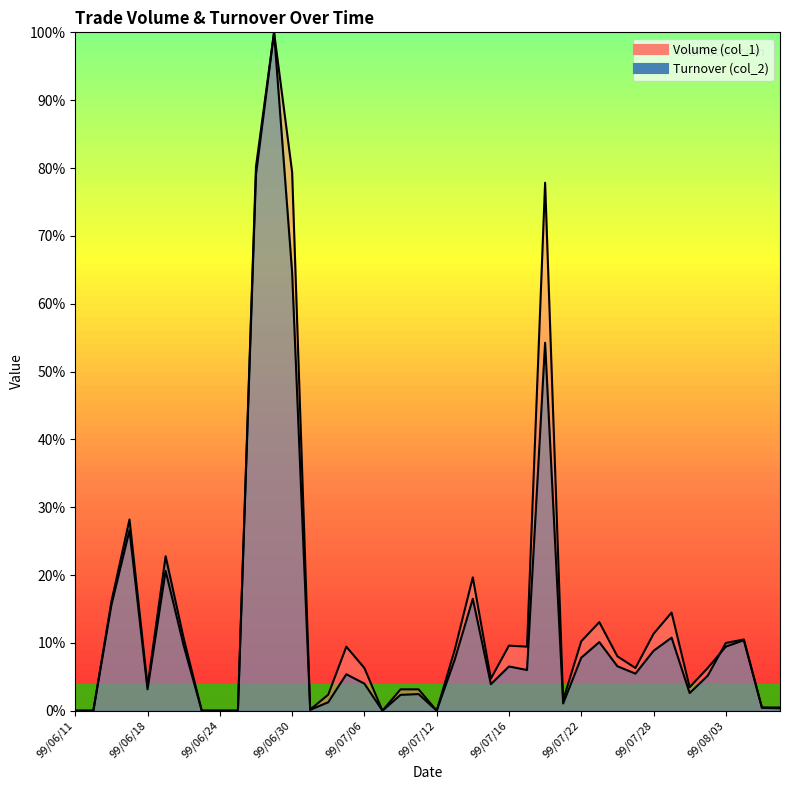

At which category is the sum across all series the highest?

99/06/29